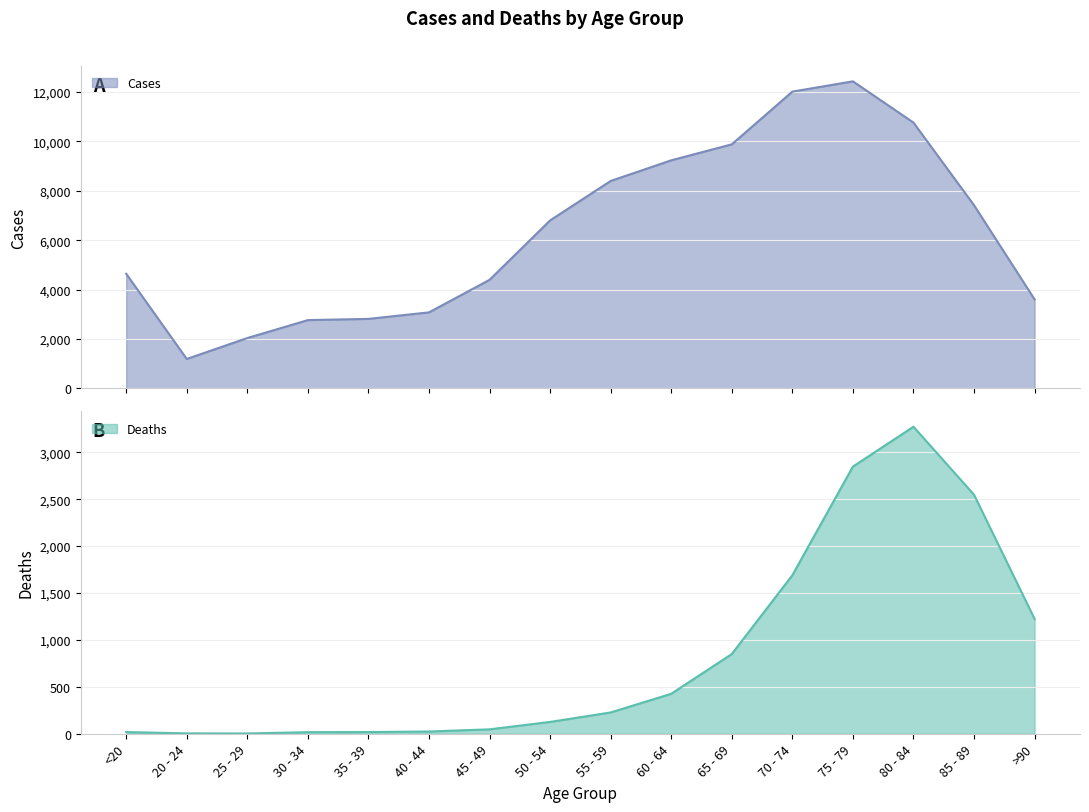

Which has a higher value, 65 - 69 or >90?

>90